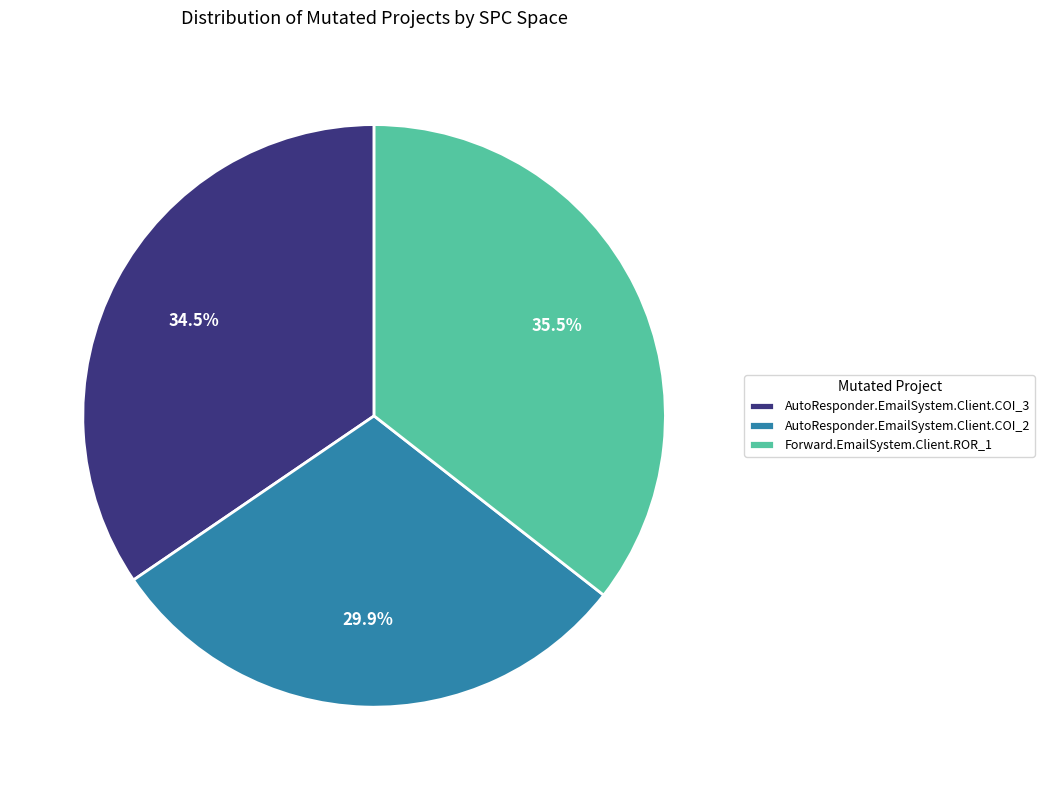

Count the number of slices in the pie.

3